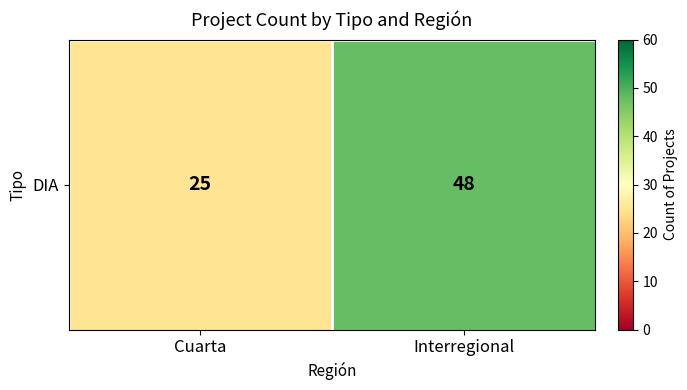

How many data points are less than 48?

1